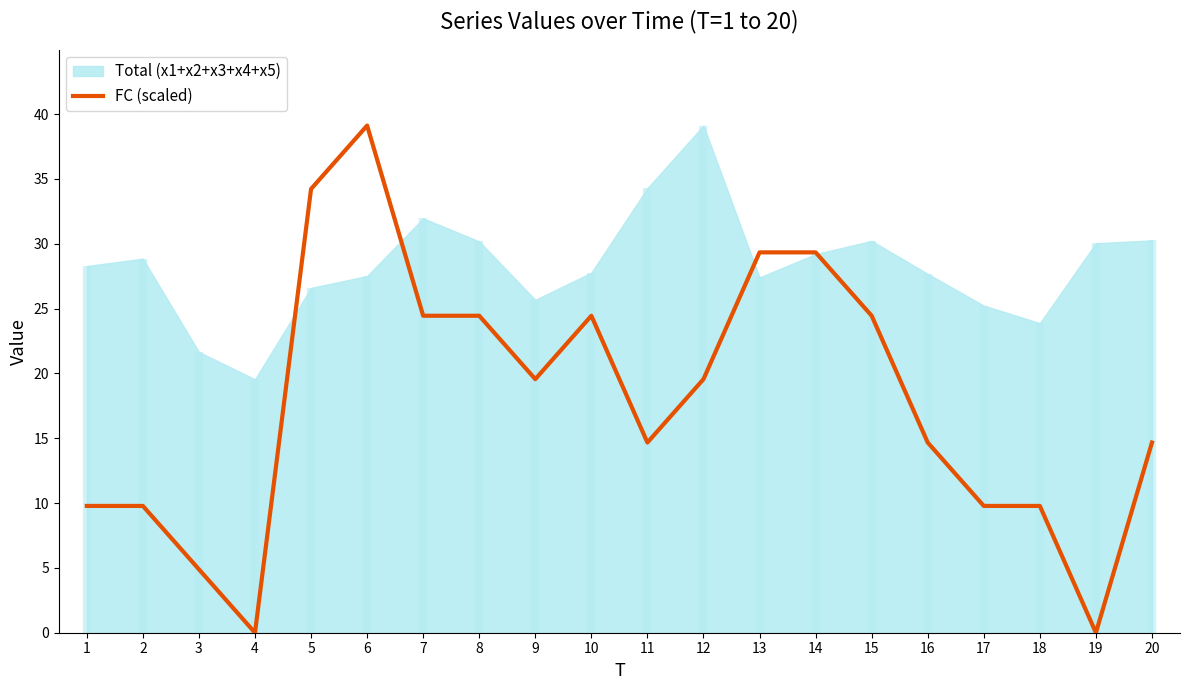

What is the sum of all values?

356.9